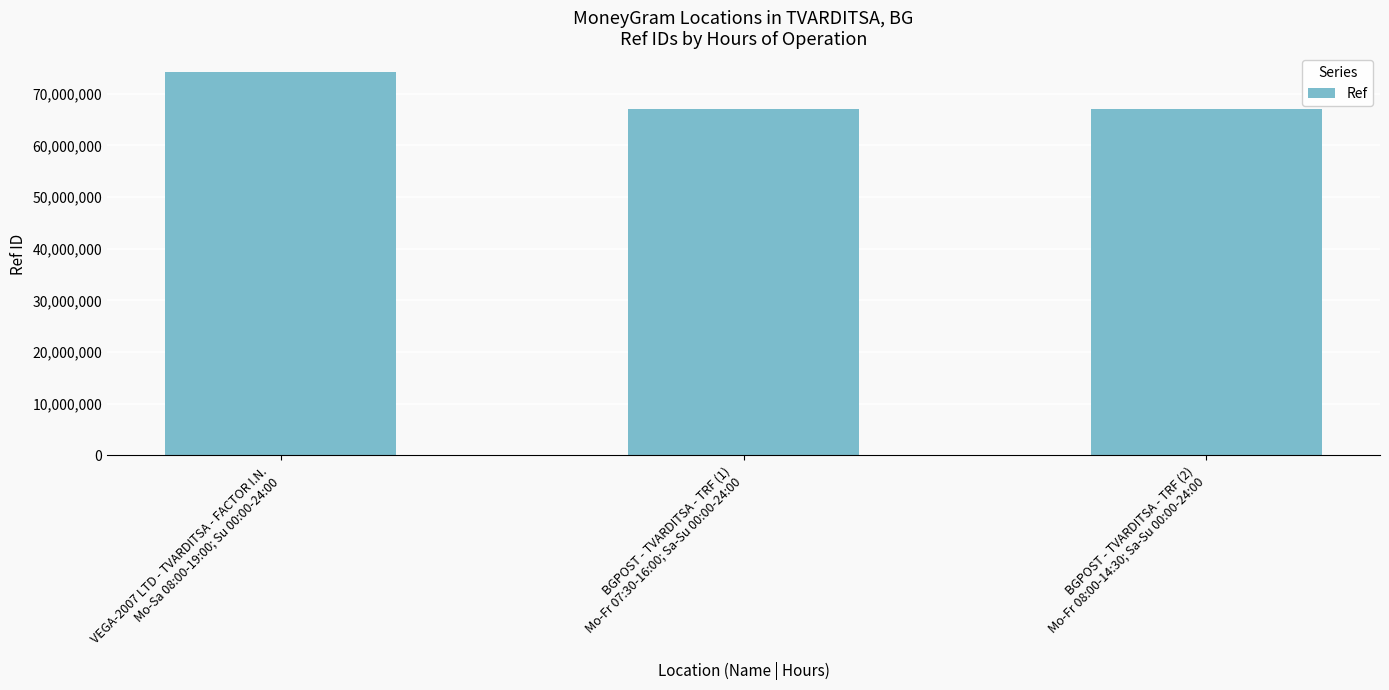

What is the sum of all values?

208038172